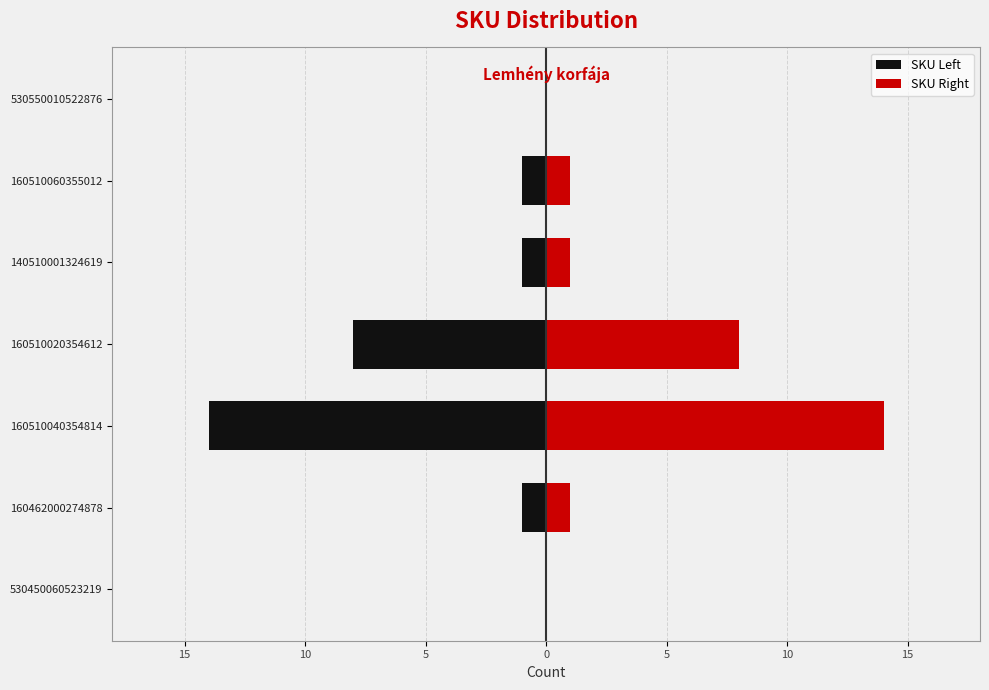

What is the average value of the SKU Left series?

-4